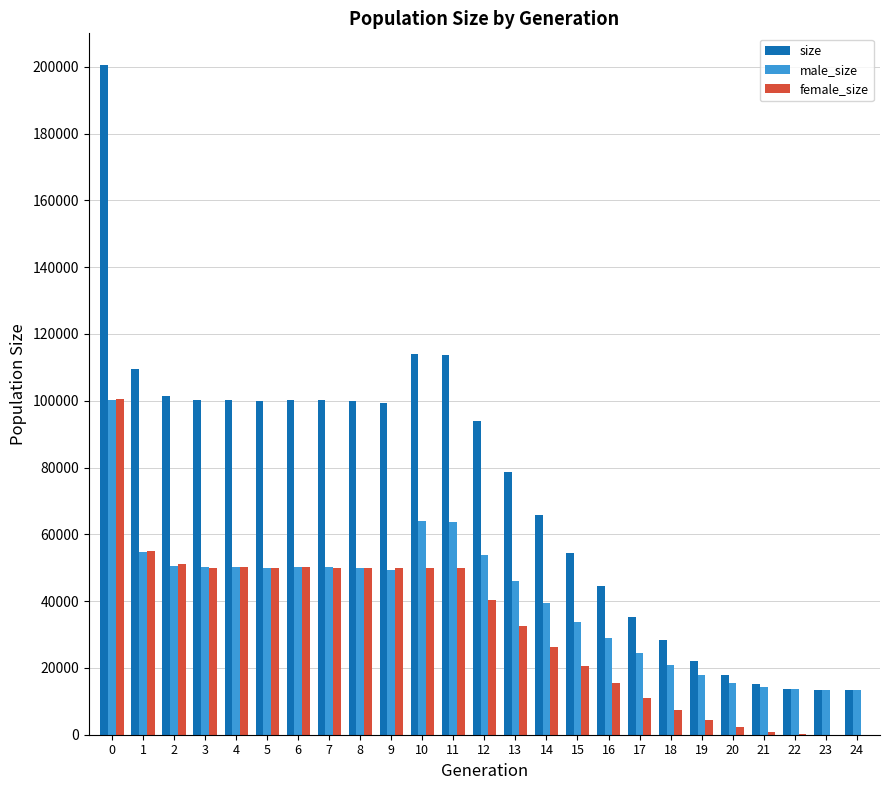

Between 3 and 19, which series saw the biggest shift?

size